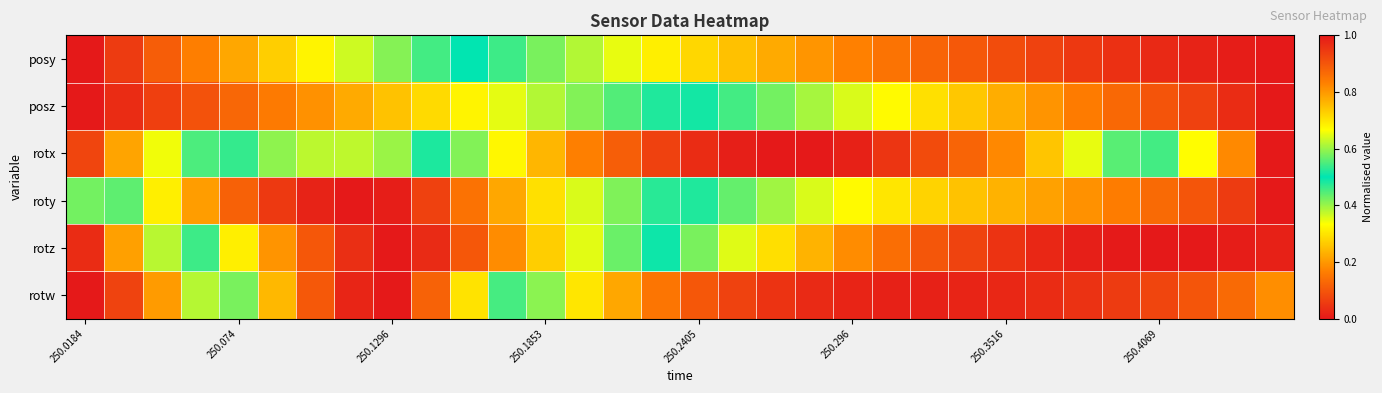

Which series has the widest spread of values?

posy